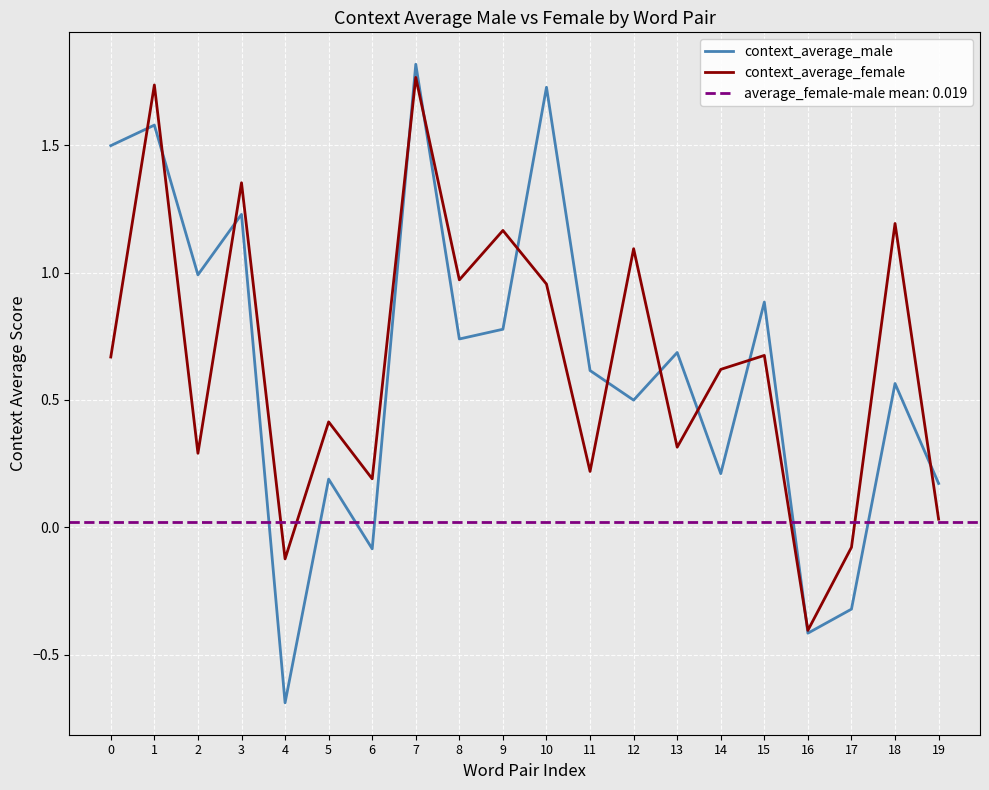

At which category is the sum across all series the highest?

7